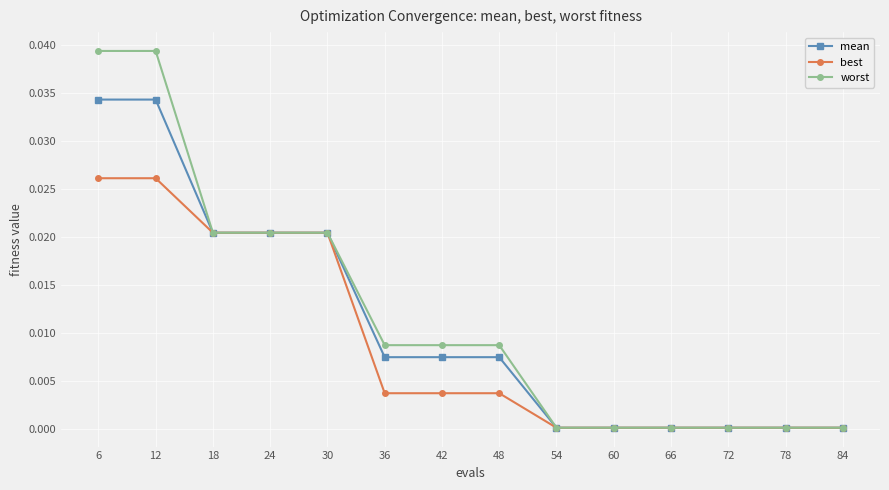

The value of worst at 24 is 0.0. True or false?

True